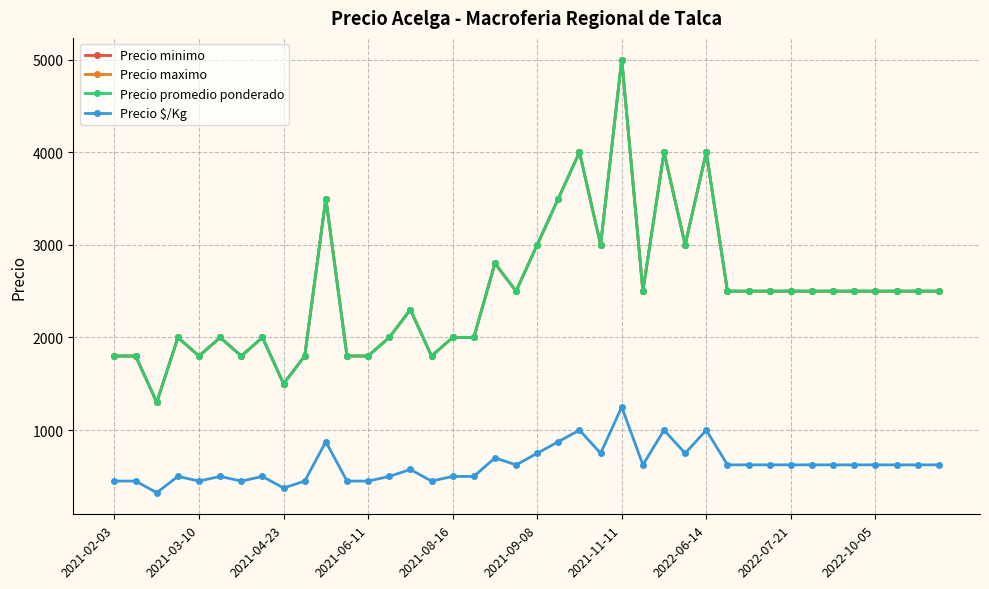

Is this an area chart (filled region under the line)?

No